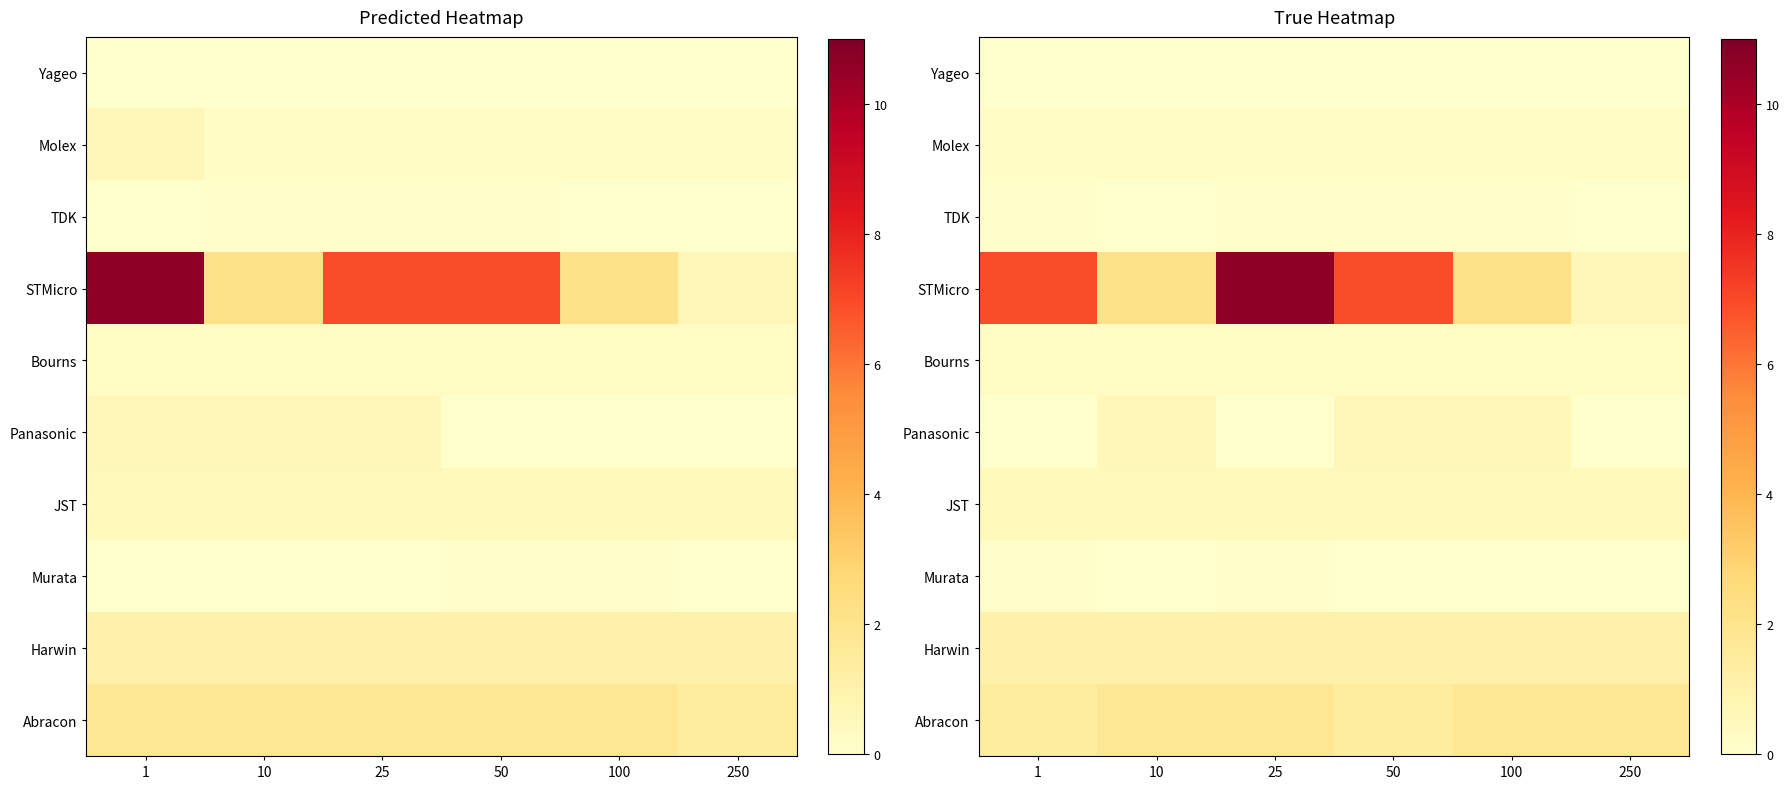

Which series has the largest total across all categories?

STMicro